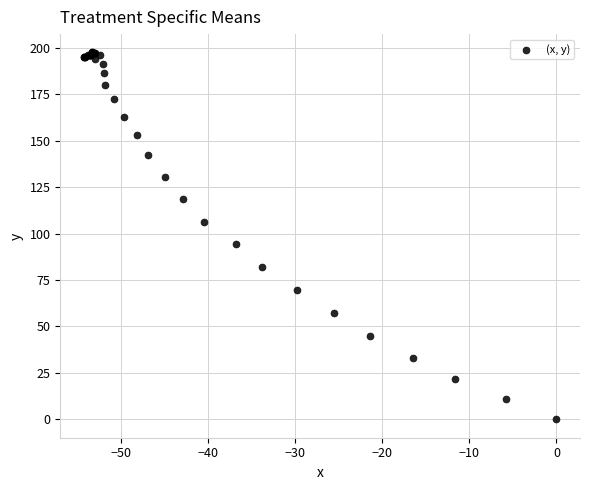

What Y value in the scatter plot is closest to 98?

94.6